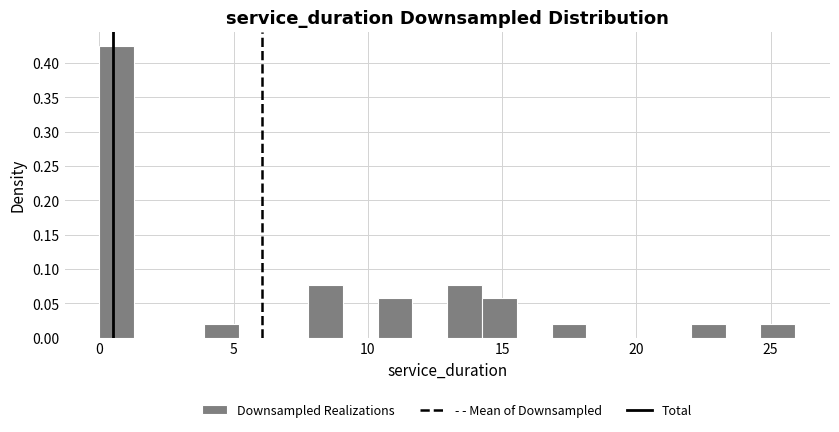

Around what value on the x-axis is the tallest bar? Give the approximate position of its centre, as read against the axis.

0.5